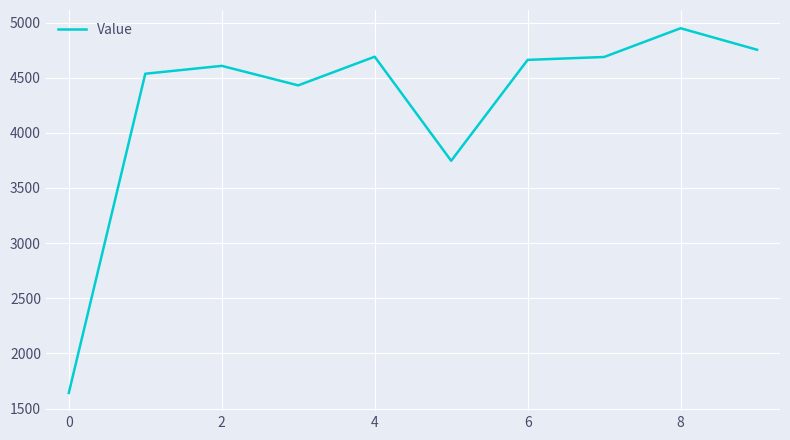

Is this an area chart (filled region under the line)?

No